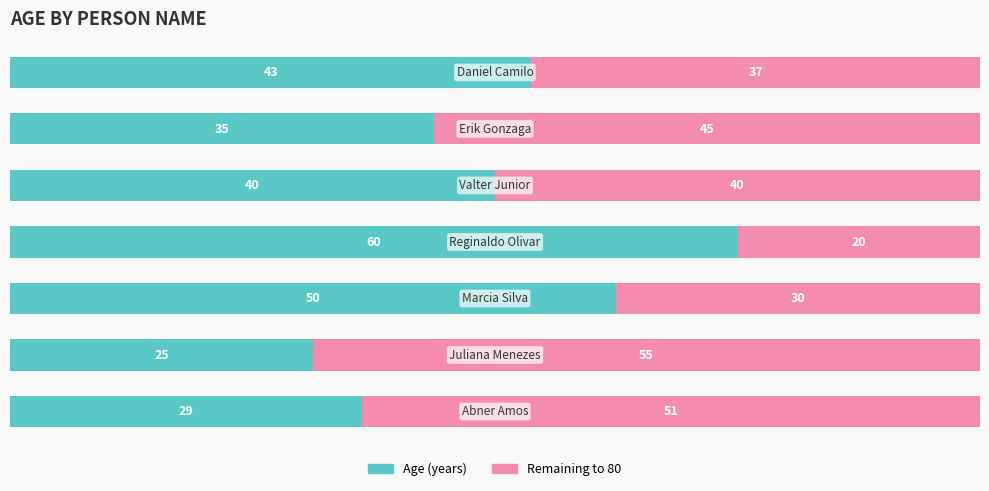

What are all the series names shown in the legend?

Age (years), Remaining to 80